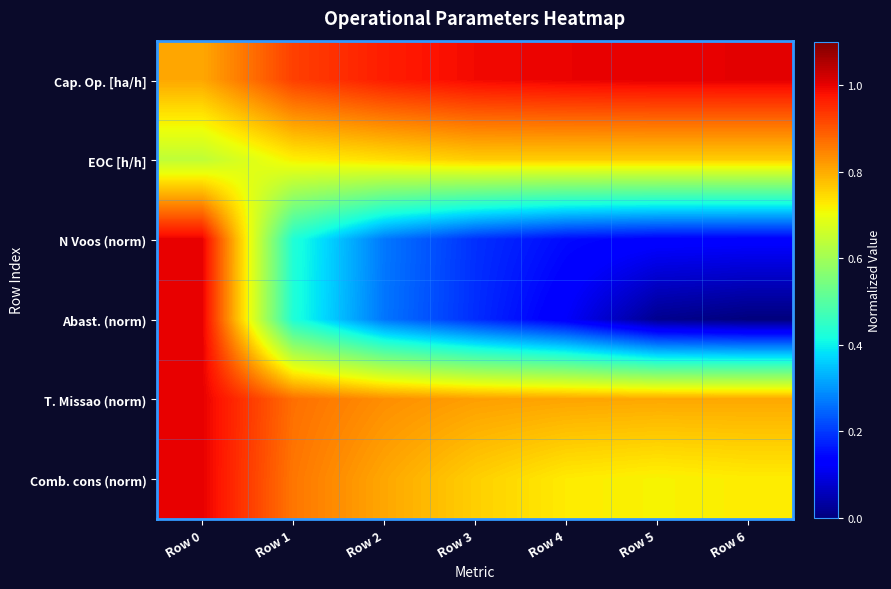

Which label corresponds to the largest value in the chart?

Row 6